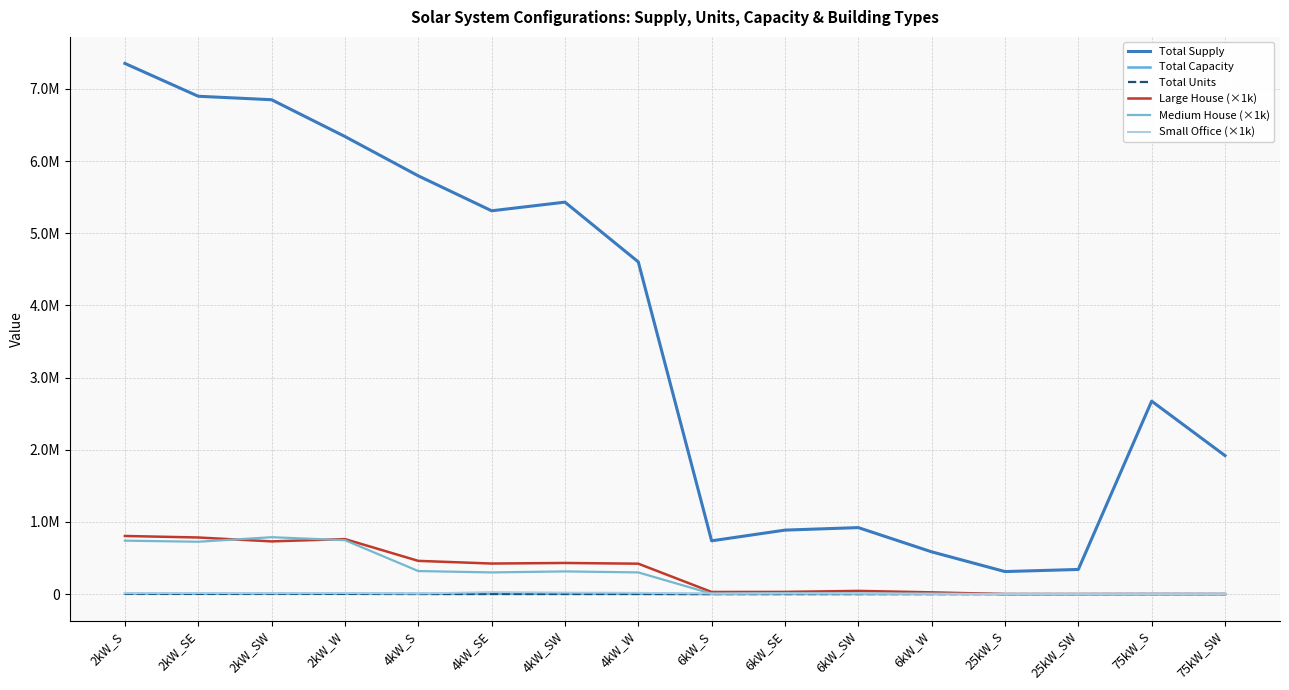

Is the value of Medium House (×1k) at 2kW_S greater than the value of Total Capacity at 6kW_W?

Yes